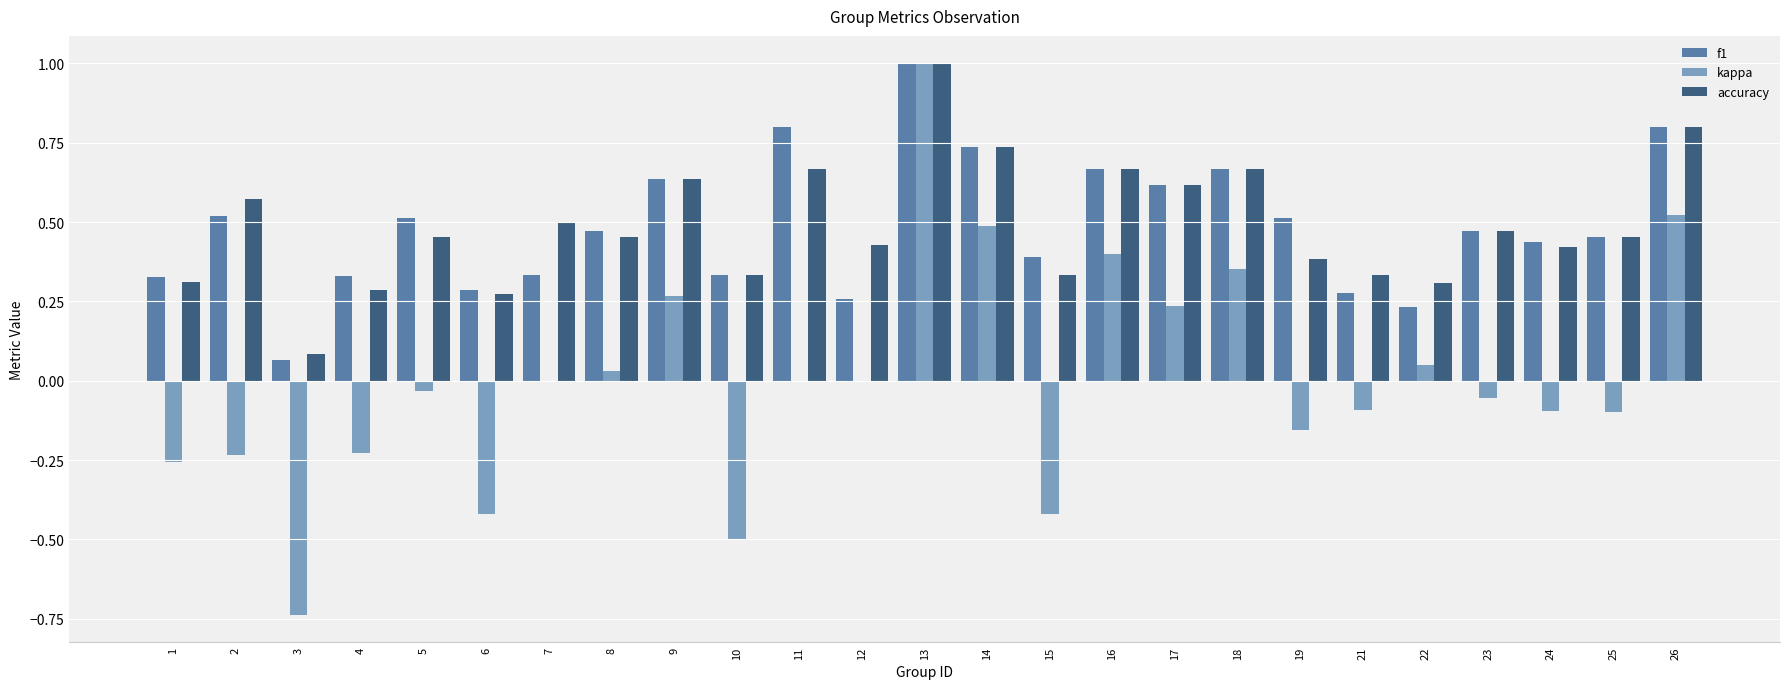

The value of accuracy at 12 is 0.4. True or false?

True